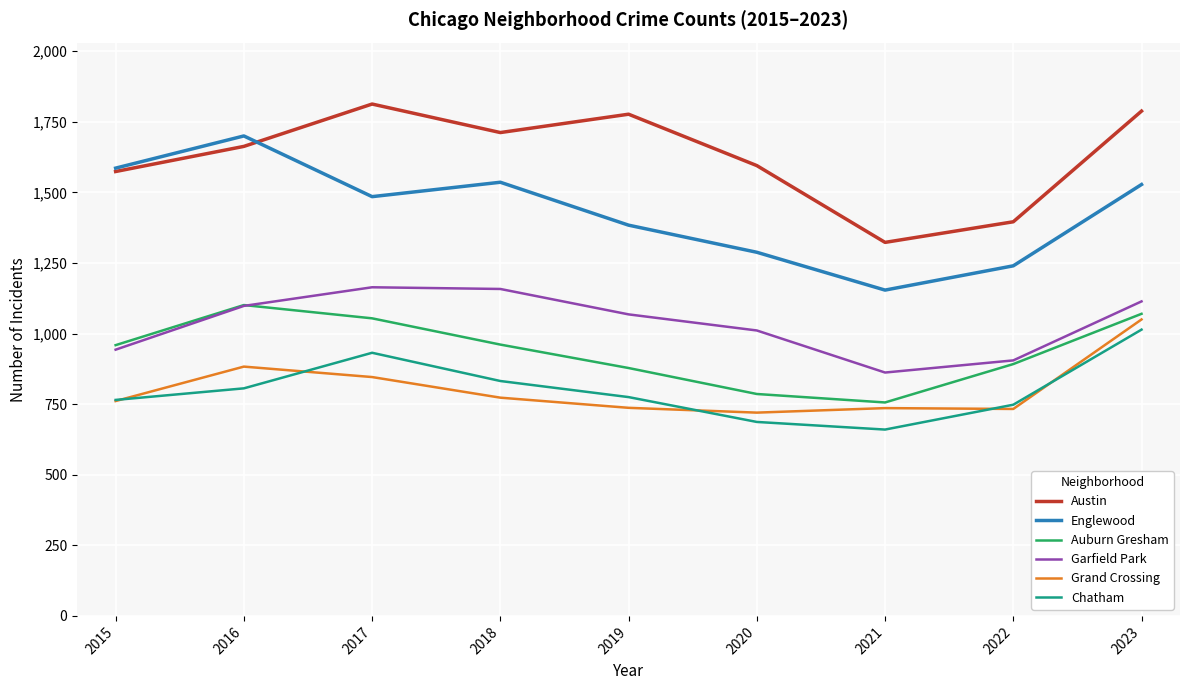

At which category is the sum across all series the highest?

2023